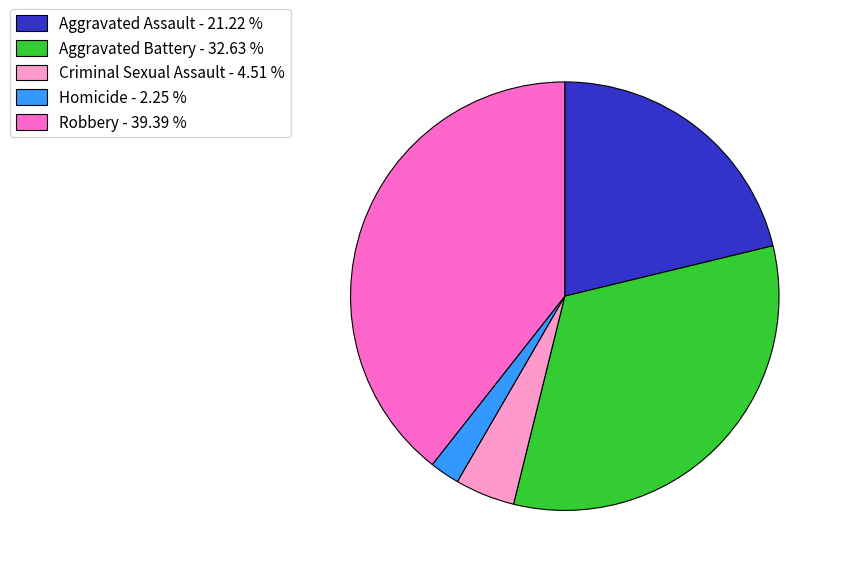

Combined, do Aggravated Battery - 32.63 % and Criminal Sexual Assault - 4.51 % account for over 50%?

No